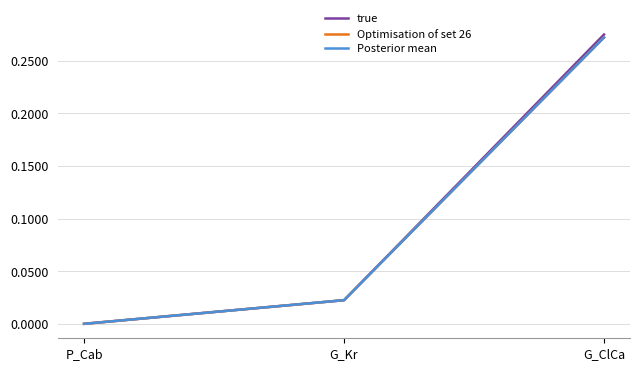

What is the average value of the Optimisation of set 26 series?

0.1